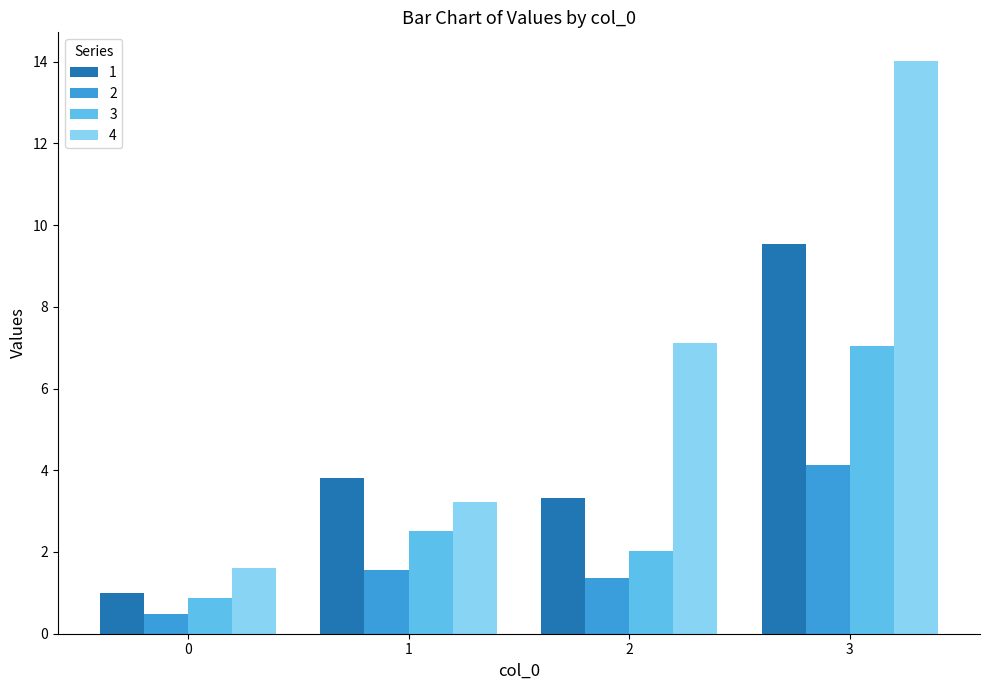

Where is 4 nearest to the value 7?

2